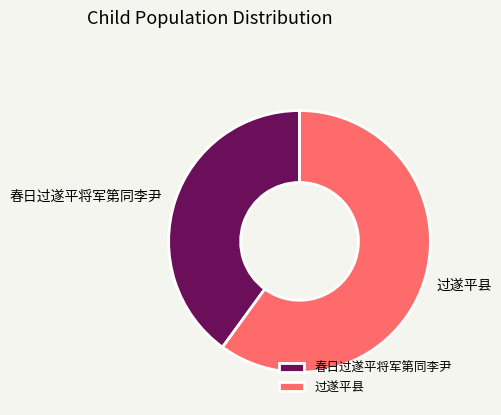

What is the largest slice in the pie chart?

过遂平县